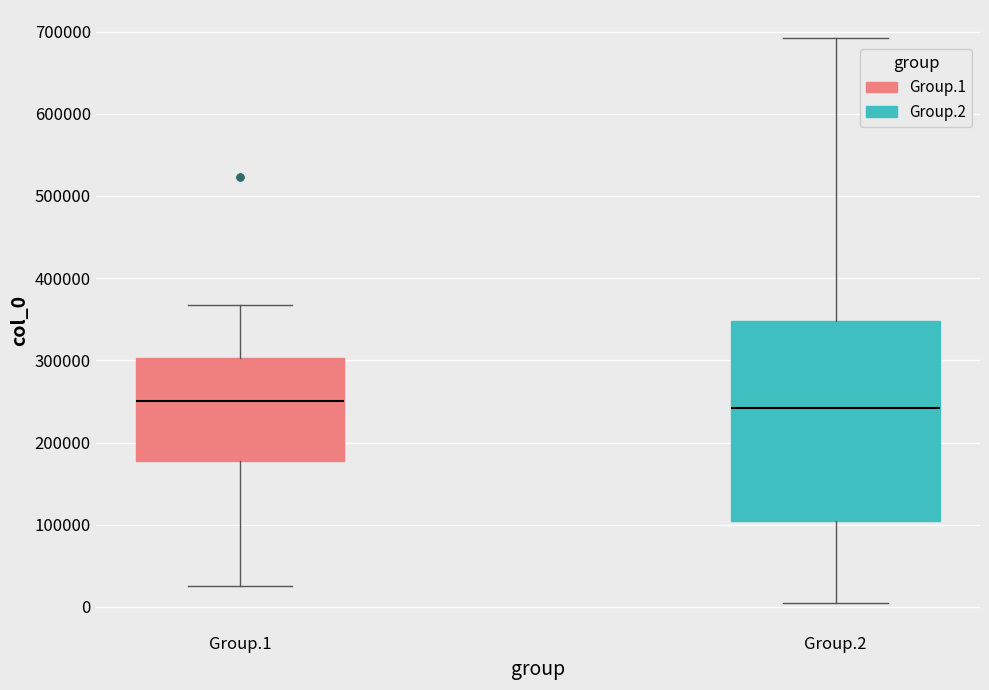

Which box is the tallest, from its lower edge to its upper edge?

Group.2